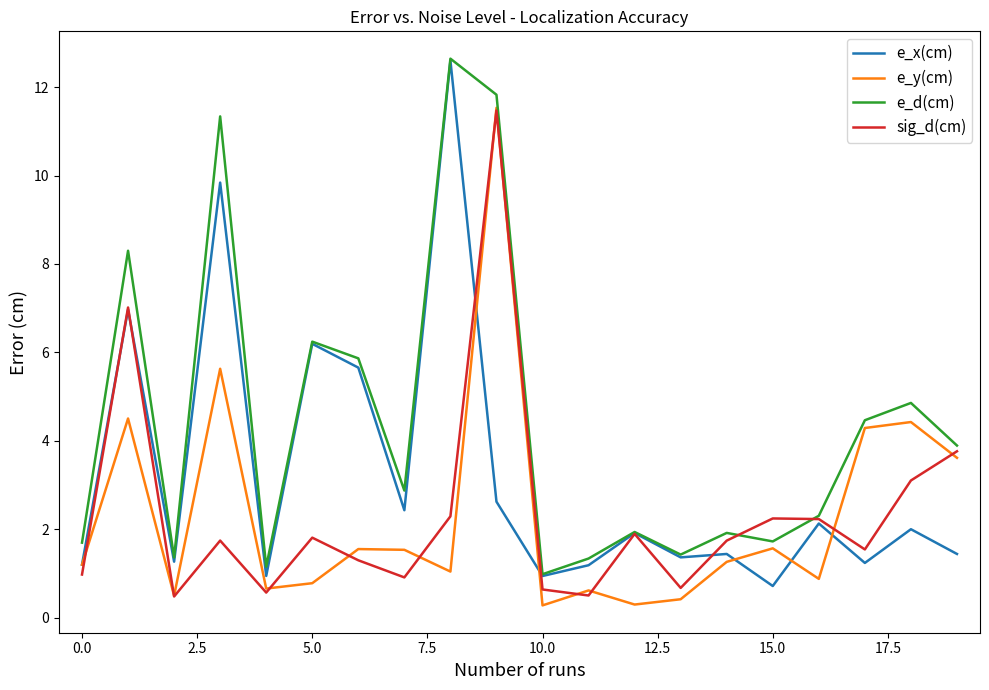

Which series has the largest total across all categories?

e_d(cm)